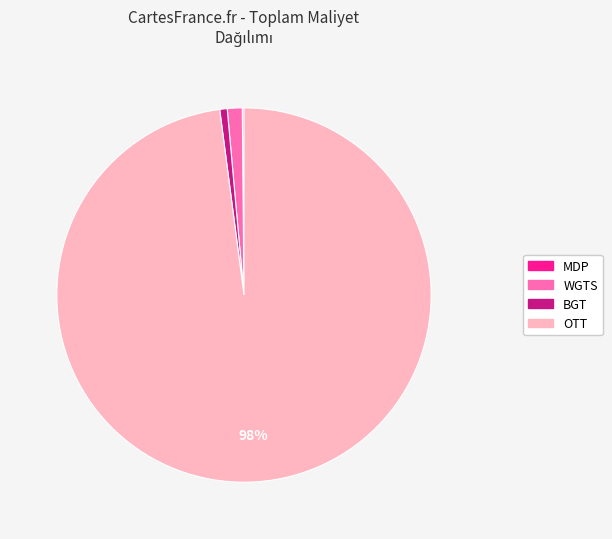

To the nearest percent, what is the difference between the largest and smallest slice percentages?

98%